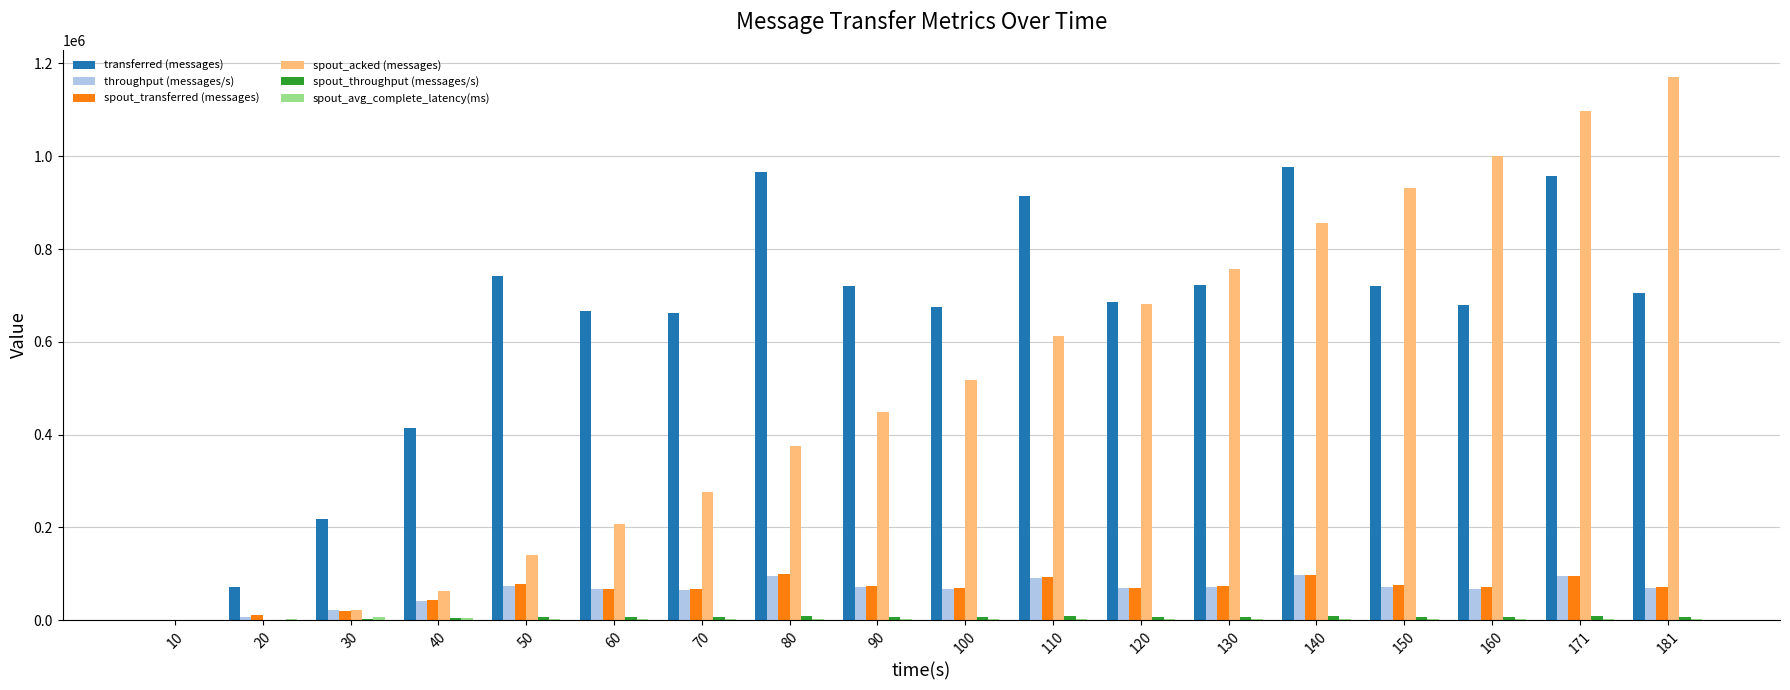

Are the bars grouped side by side (vs. stacked)?

Yes